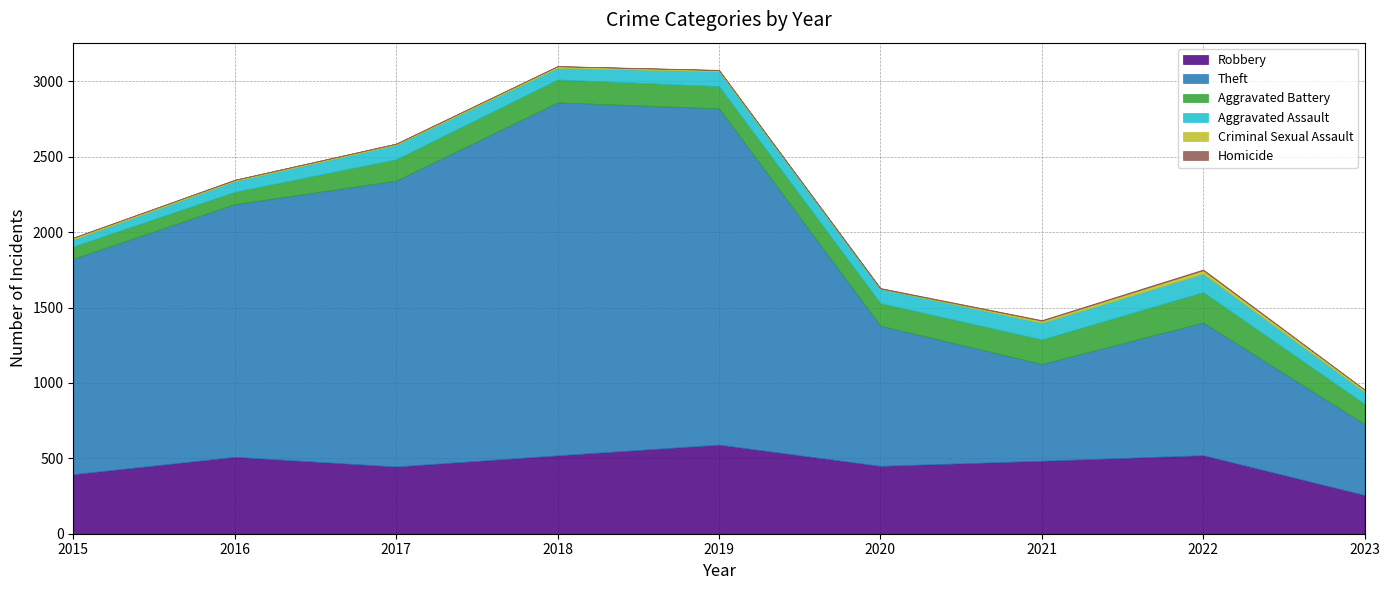

Does the chart have visible grid lines?

Yes